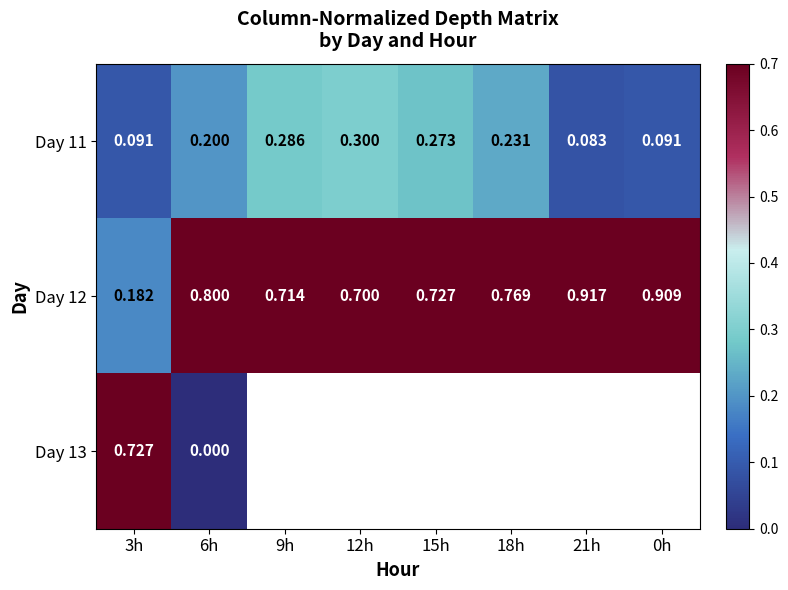

Where is Day 11 nearest to the value 0?

21h